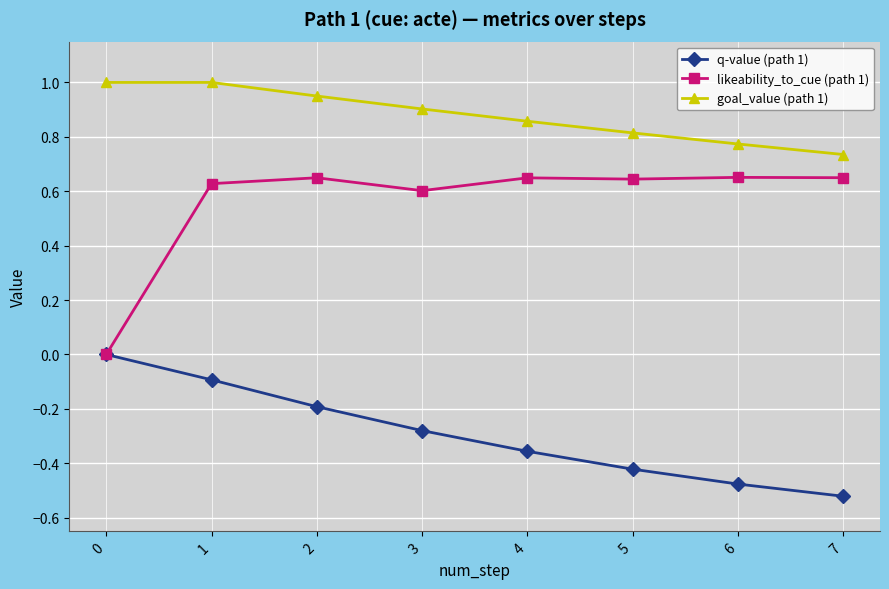

What is the total value across all series at 0?

1.0